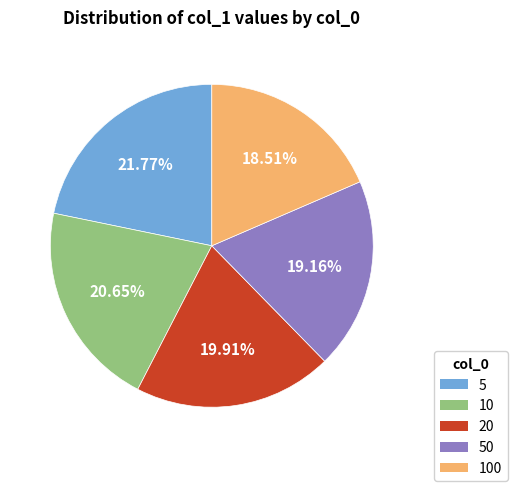

Does any single category account for the majority?

No